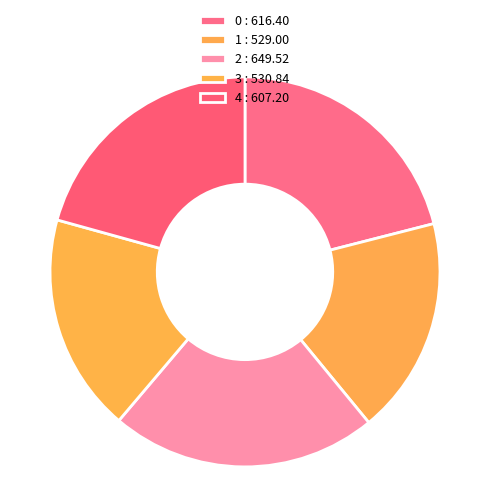

Count the number of slices in the pie.

5